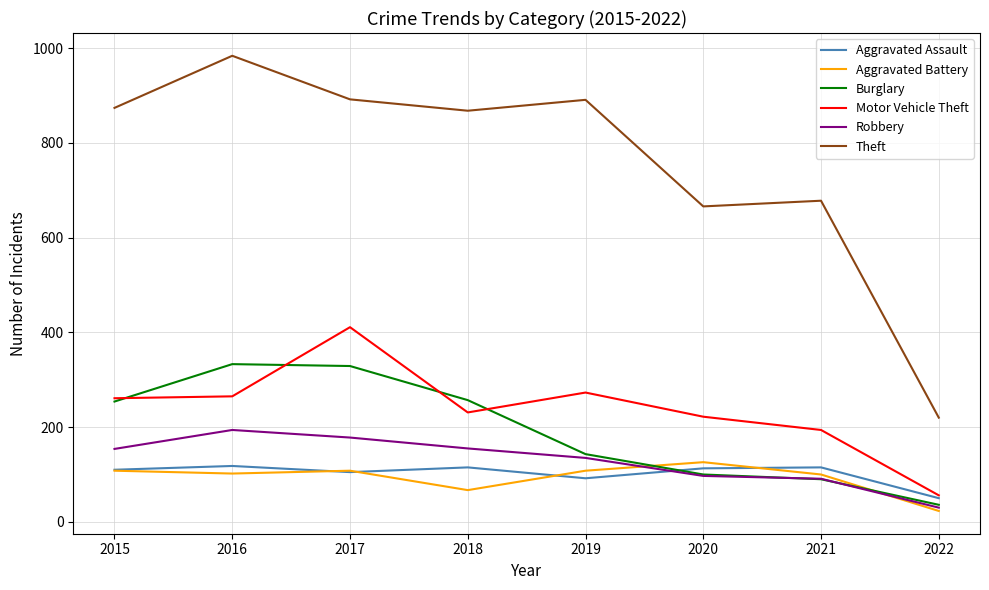

True or false: Motor Vehicle Theft has a value of 194 at 2021.

True